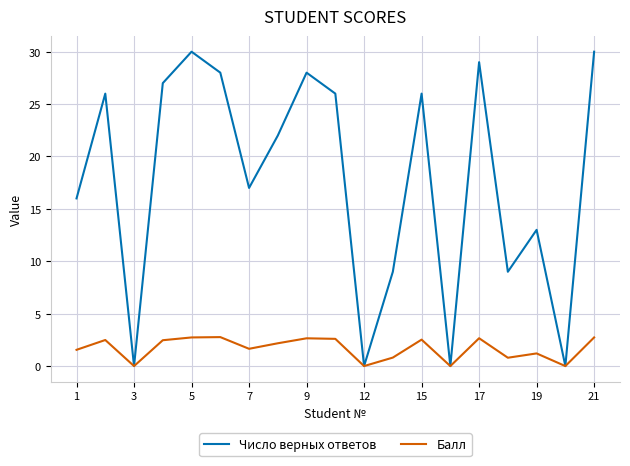

Which series has the largest total across all categories?

Число верных ответов